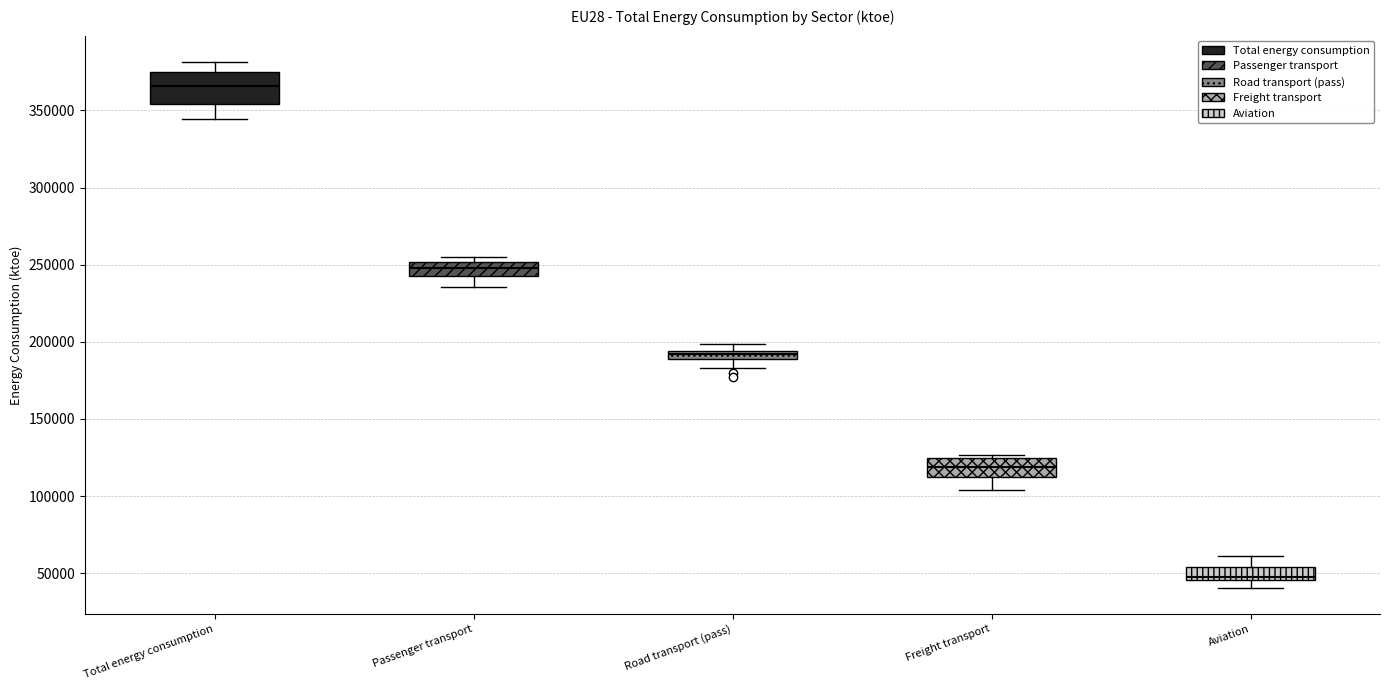

Where does the median line of the box for Aviation sit on the y-axis? The values are not printed on the chart, so give them approximately, as read against the axis.

50000